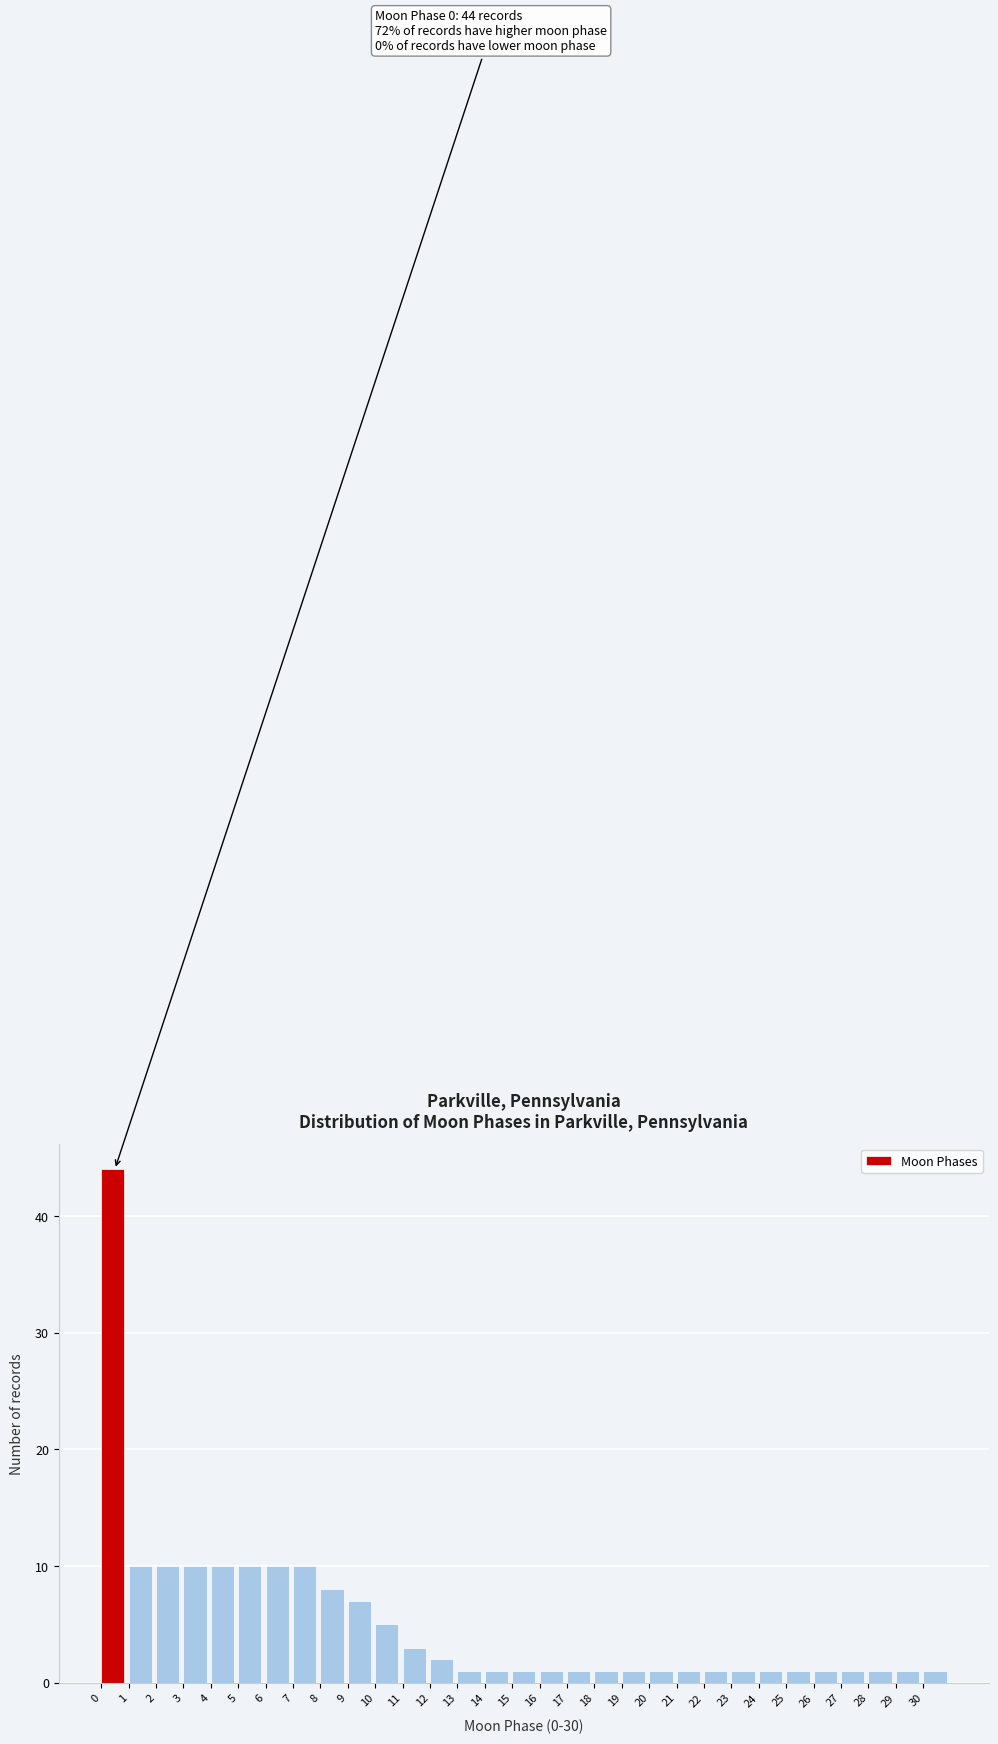

Which range on the x-axis has the tallest bar?

0 to 1